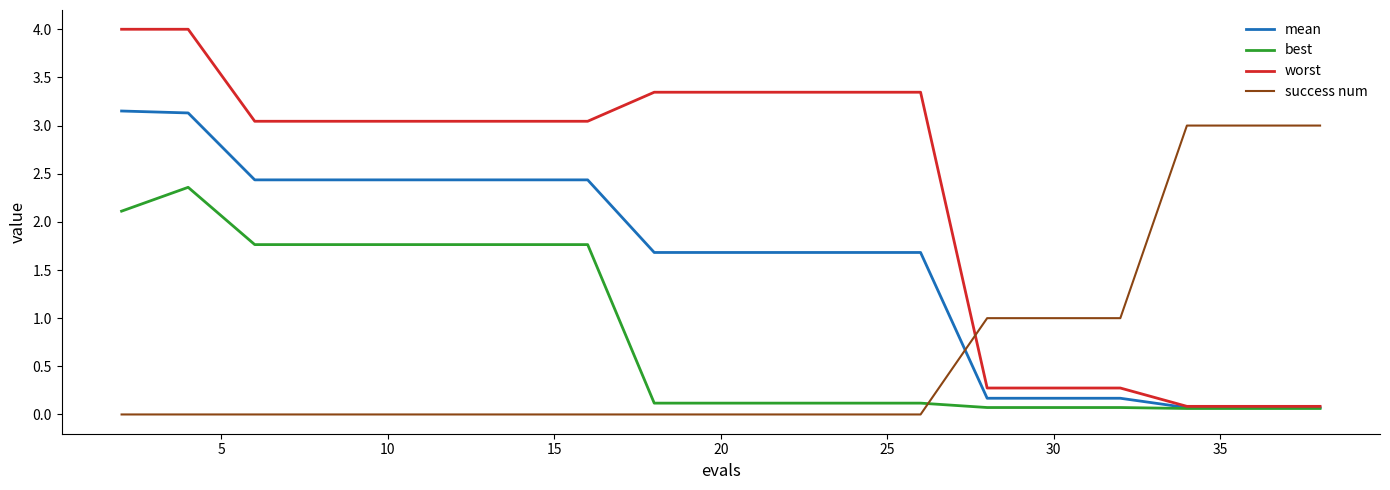

True or false: worst and success num cross at least once.

True